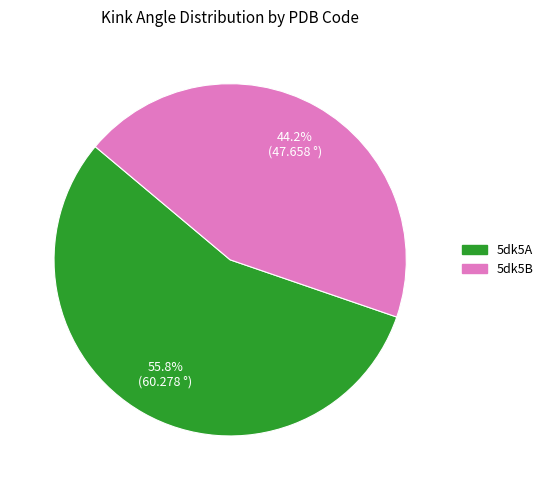

What is the largest slice in the pie chart?

5dk5A